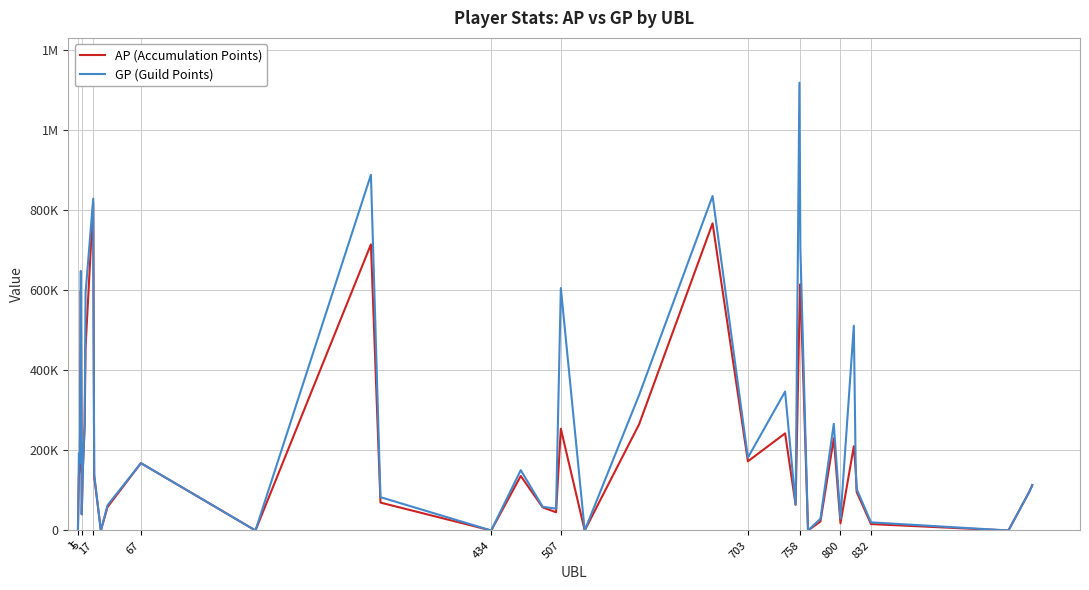

Does the chart display data point markers on the line(s)?

No